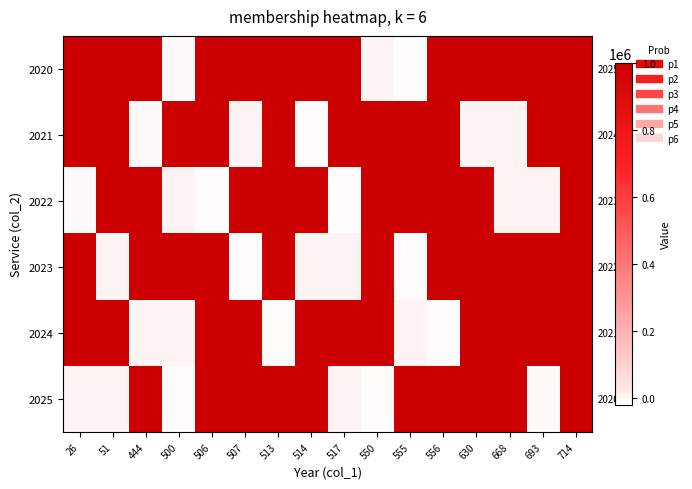

What is the spread (max minus min) of values at 693?

1008757.2